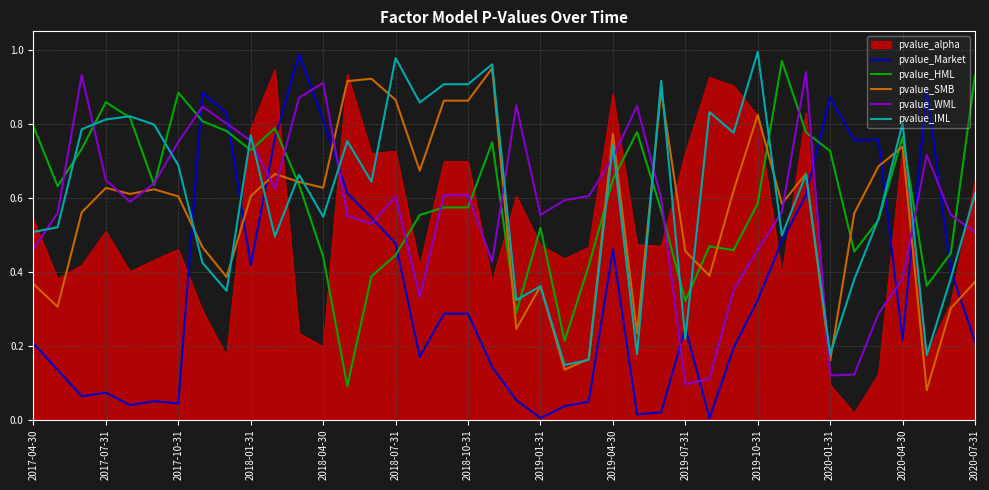

True or false: pvalue_SMB and pvalue_Market cross at least once.

True